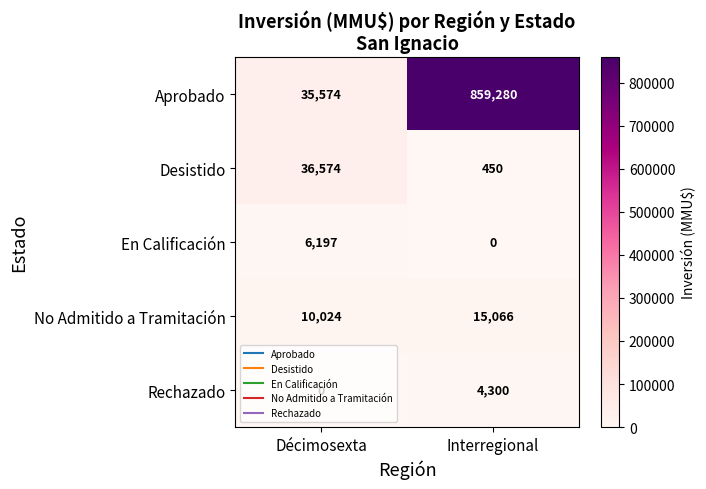

At which label is En Calificación closest to 3098?

Interregional